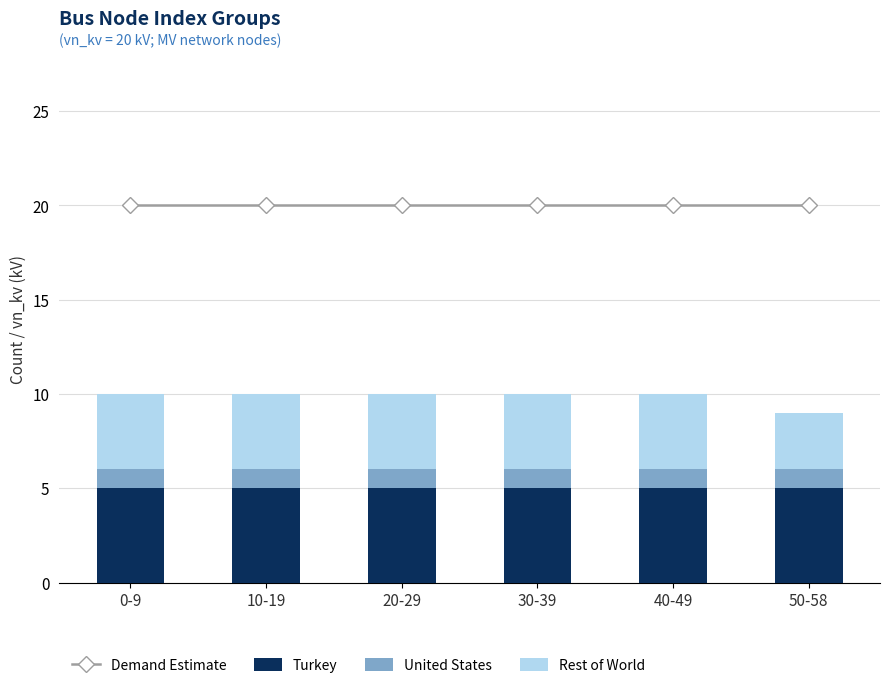

What is the spread (max minus min) of values at 40-49?

19